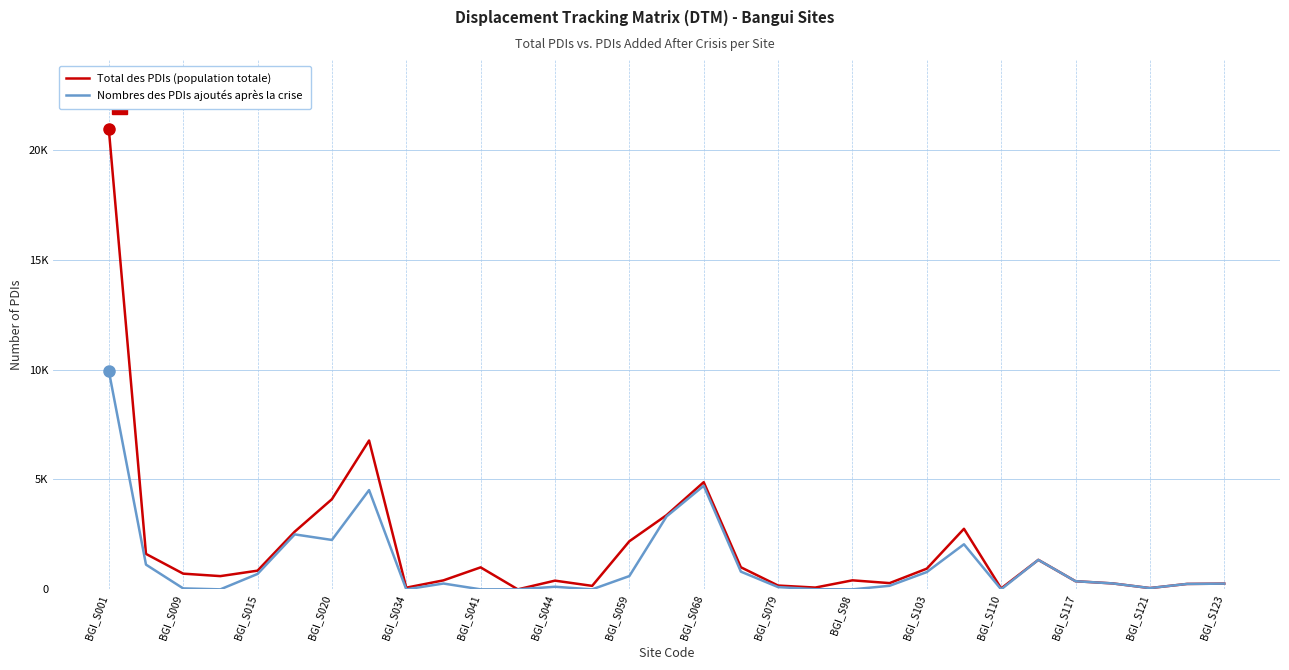

True or false: Total des PDIs (population totale) has more than 0 points higher than both neighbors.

True